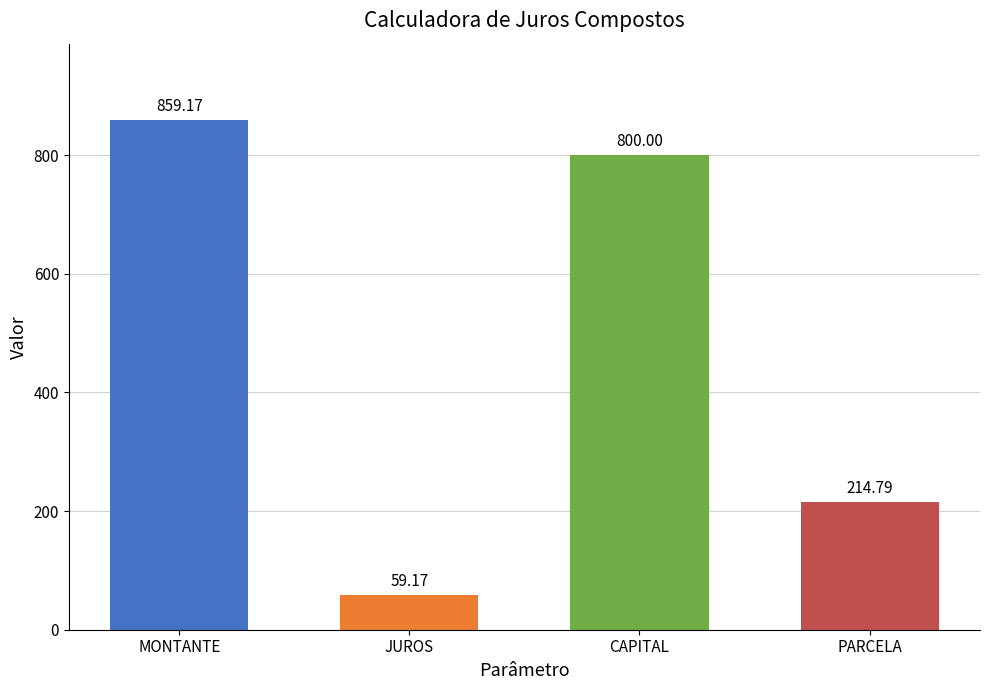

Does the chart contain stacked bars?

No